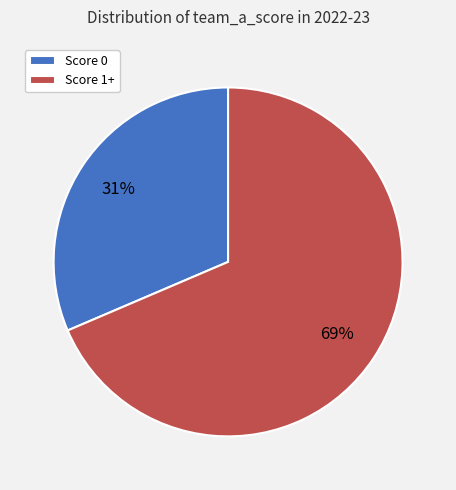

Does any single category account for the majority?

Yes